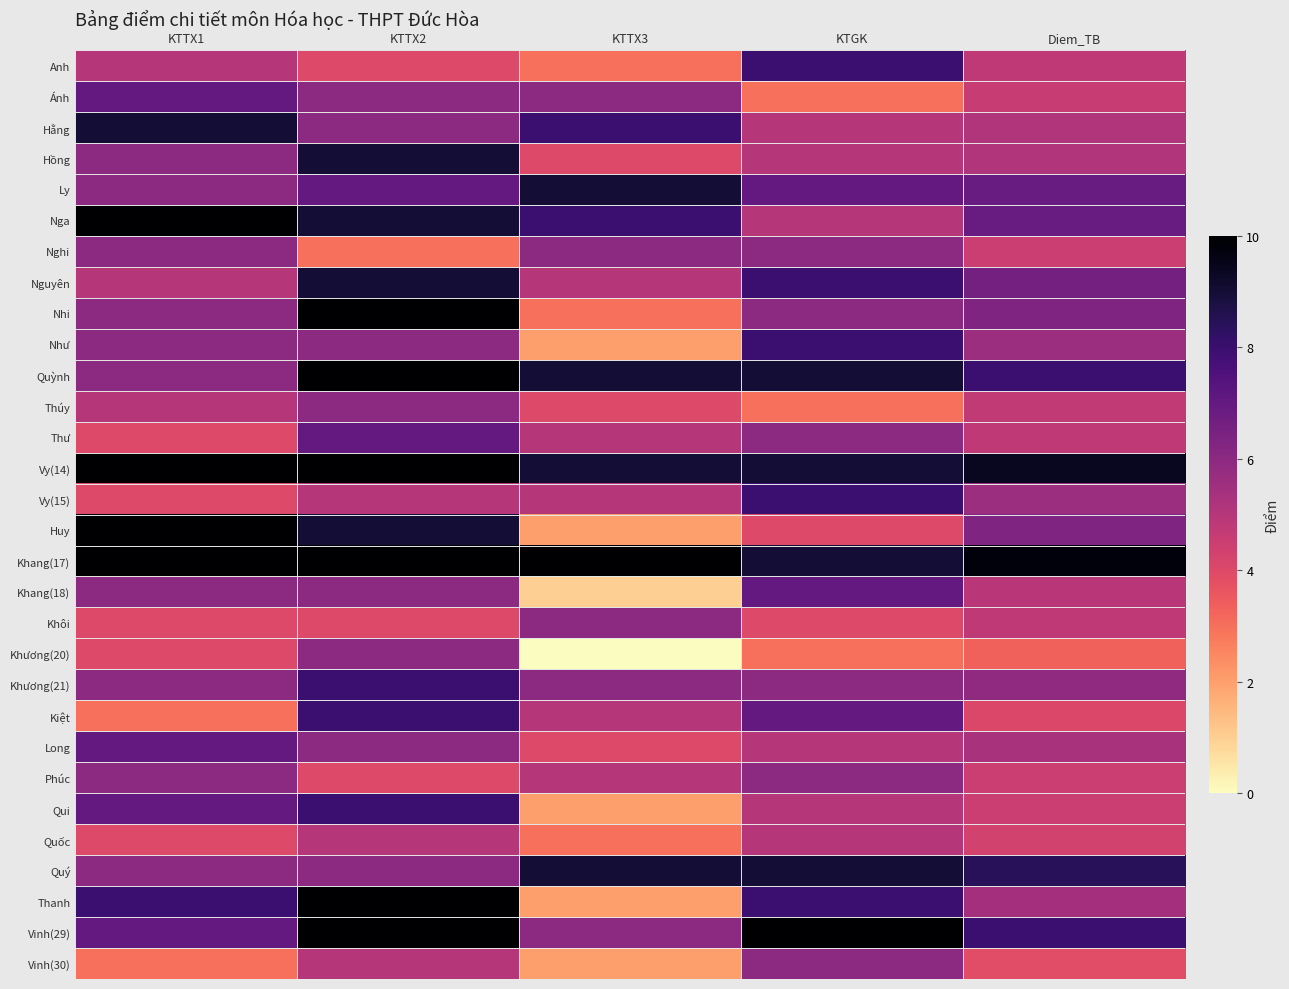

Which has a higher value, KTTX1 or KTTX2?

KTTX1